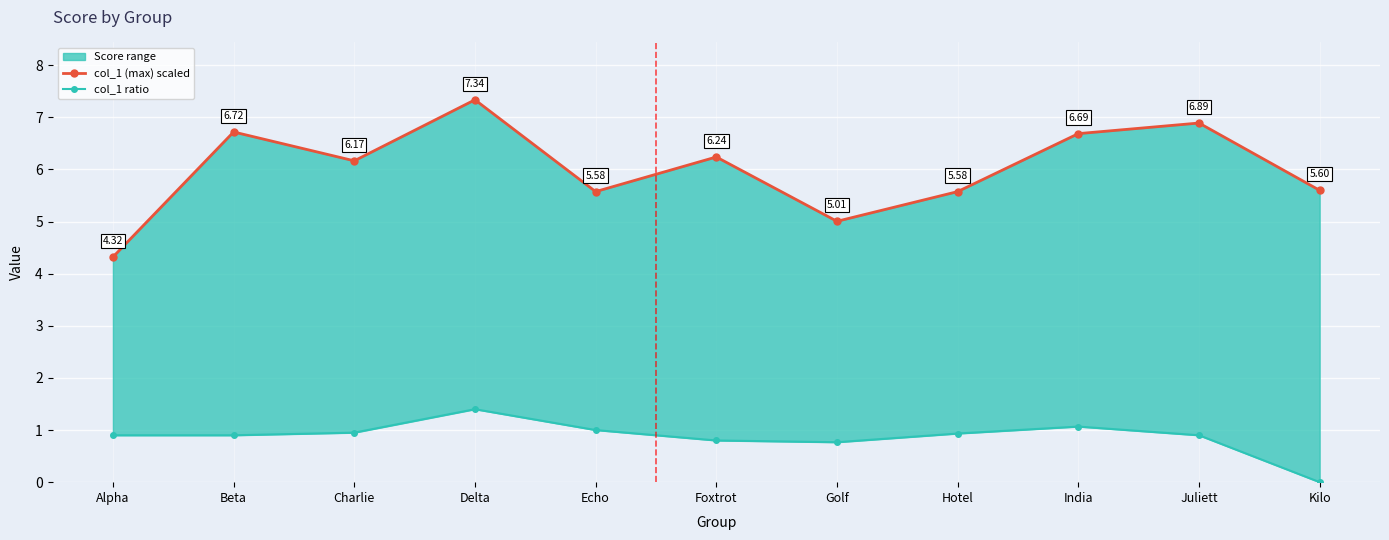

Does the chart display data point markers on the line(s)?

Yes